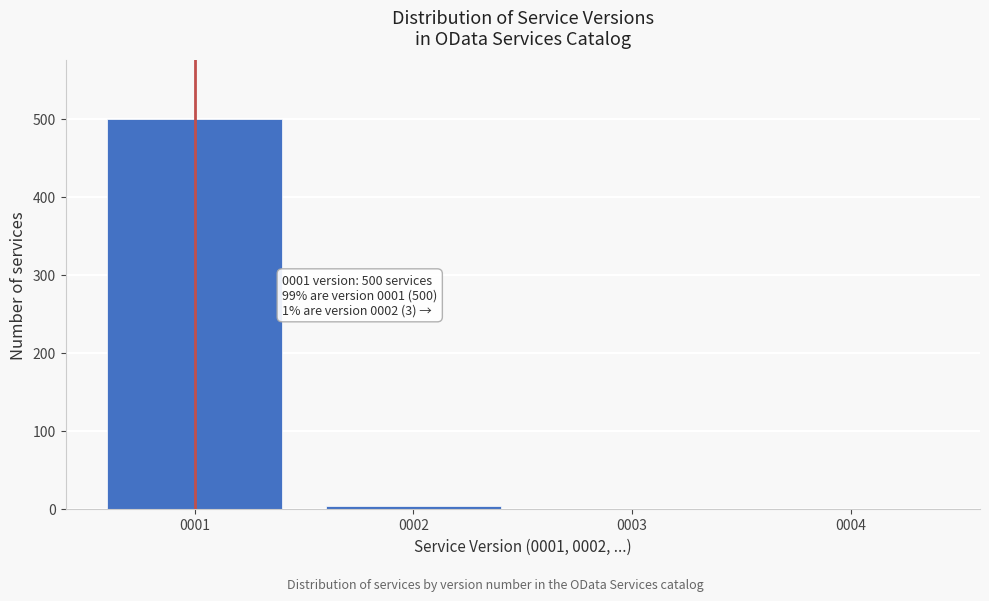

Reading right to left, what are all the values shown in this chart?

0004=0	0003=0	0002=3	0001=500